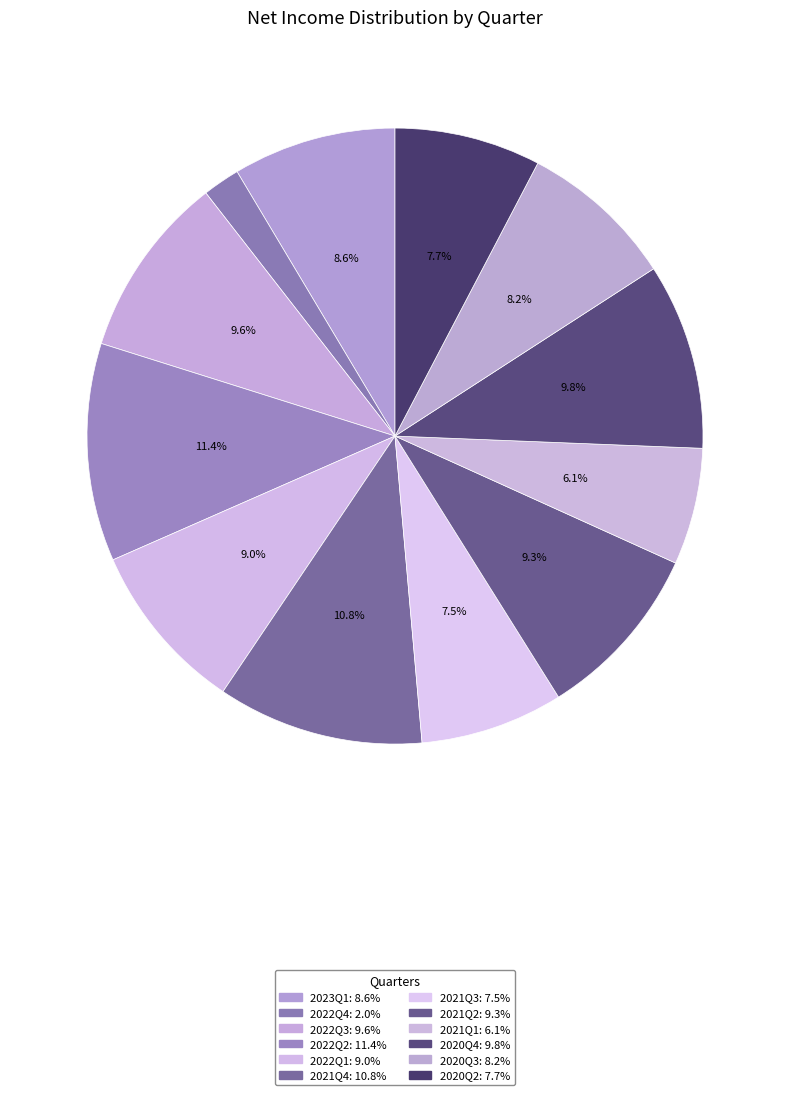

What is the change in value from 2022Q4 to 2022Q1?

+9375000